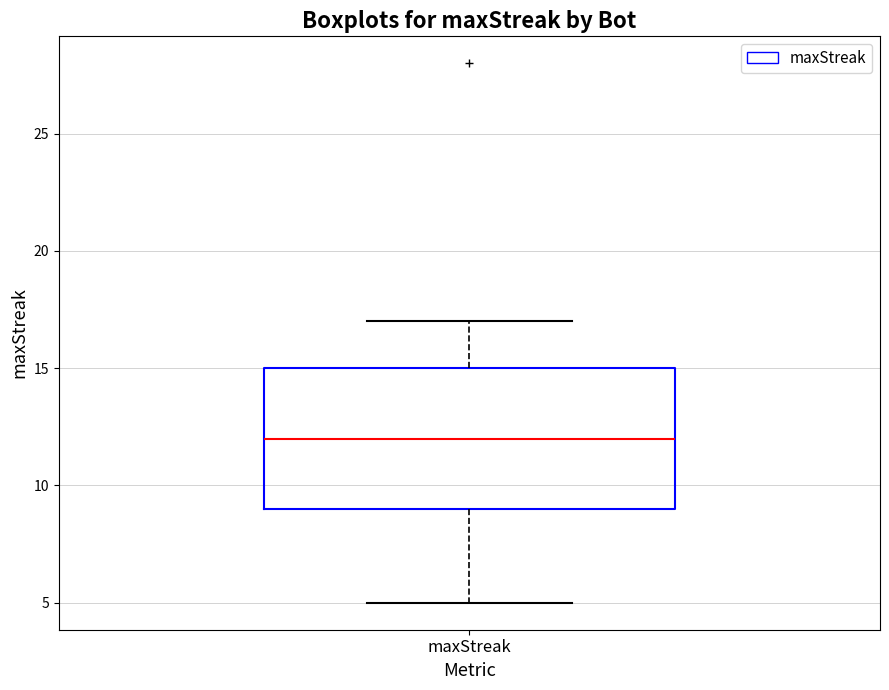

Read this box plot against the y-axis: the position of the median line, the range covered by the box, and the ends of both whiskers. The values are not printed on the chart, so give them approximately, as read against the axis.

median 12, box 9 to 15, whiskers 5 to 17